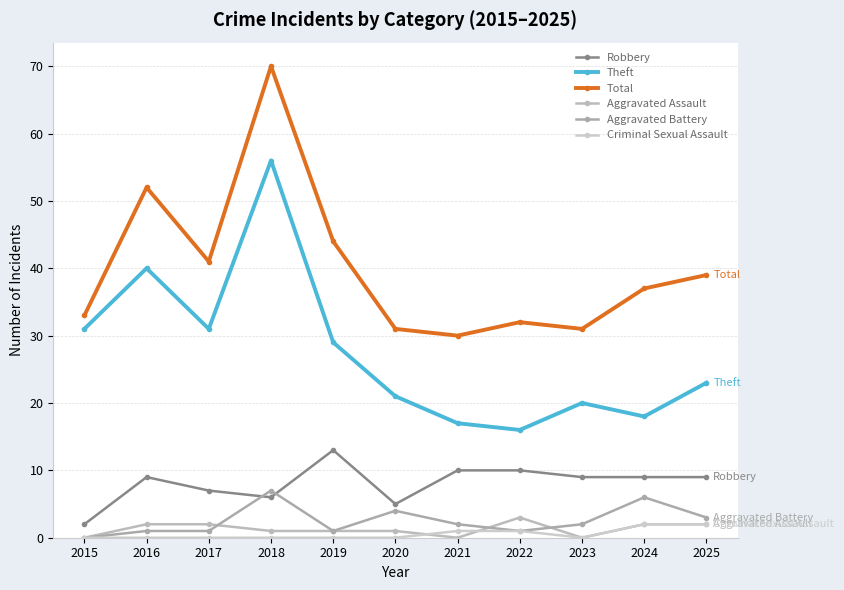

What is the average value of the Criminal Sexual Assault series?

1